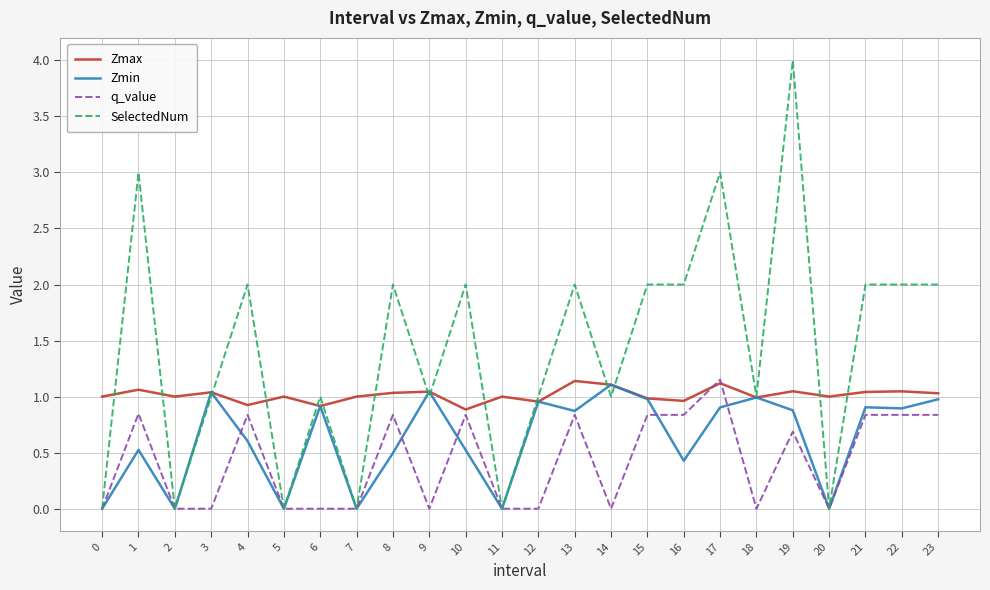

What is the difference between the second highest and second lowest values in the SelectedNum series?

3.0